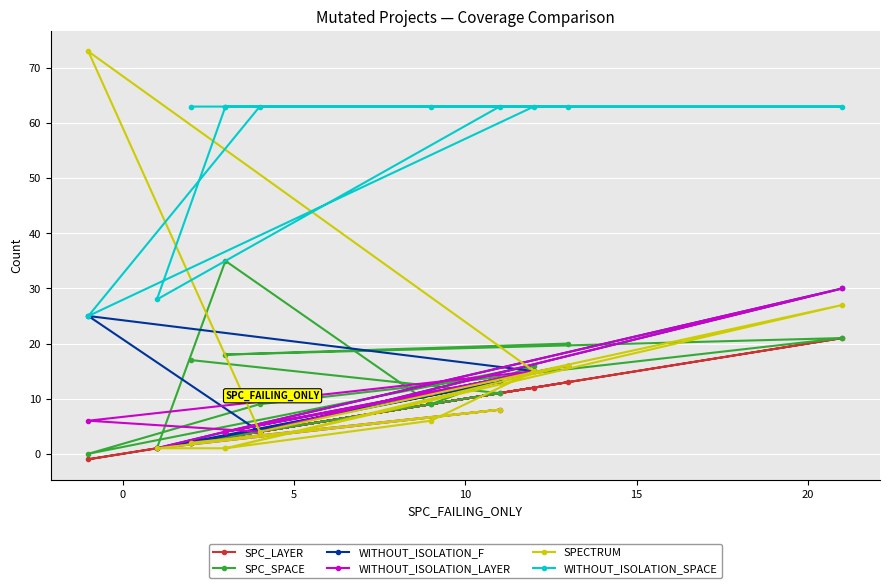

How many series are shown in this chart?

6